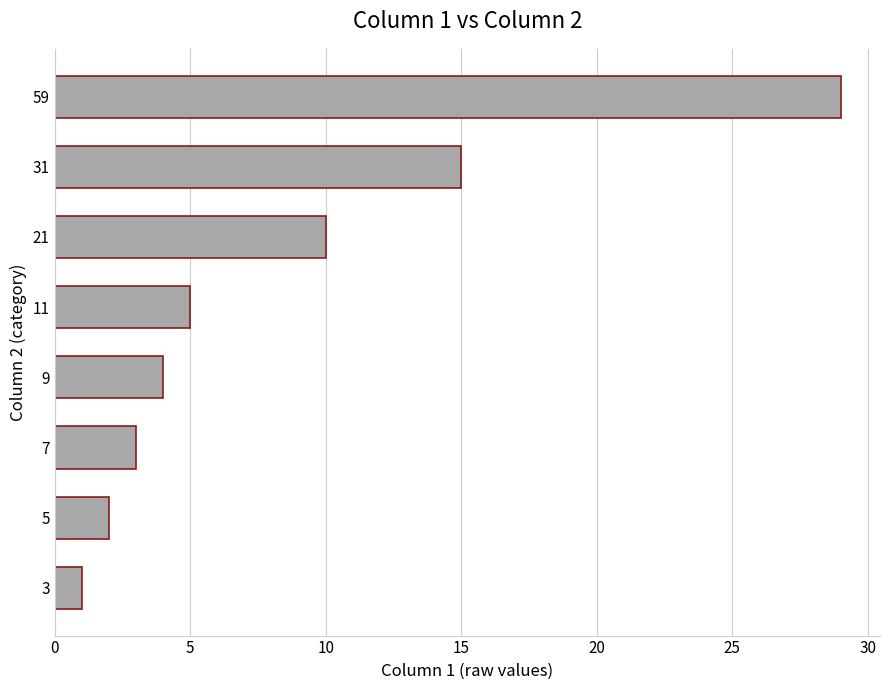

Reading top to bottom, transcribe all the data shown in this chart.

29	15	10	5	4	3	2	1